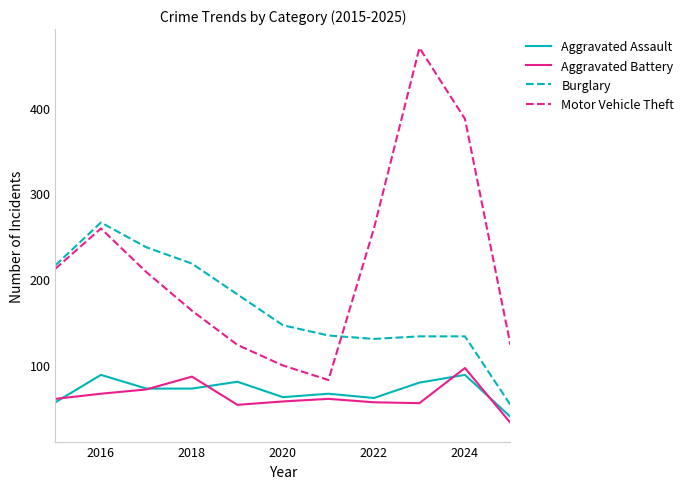

Which series has the widest spread of values?

Motor Vehicle Theft